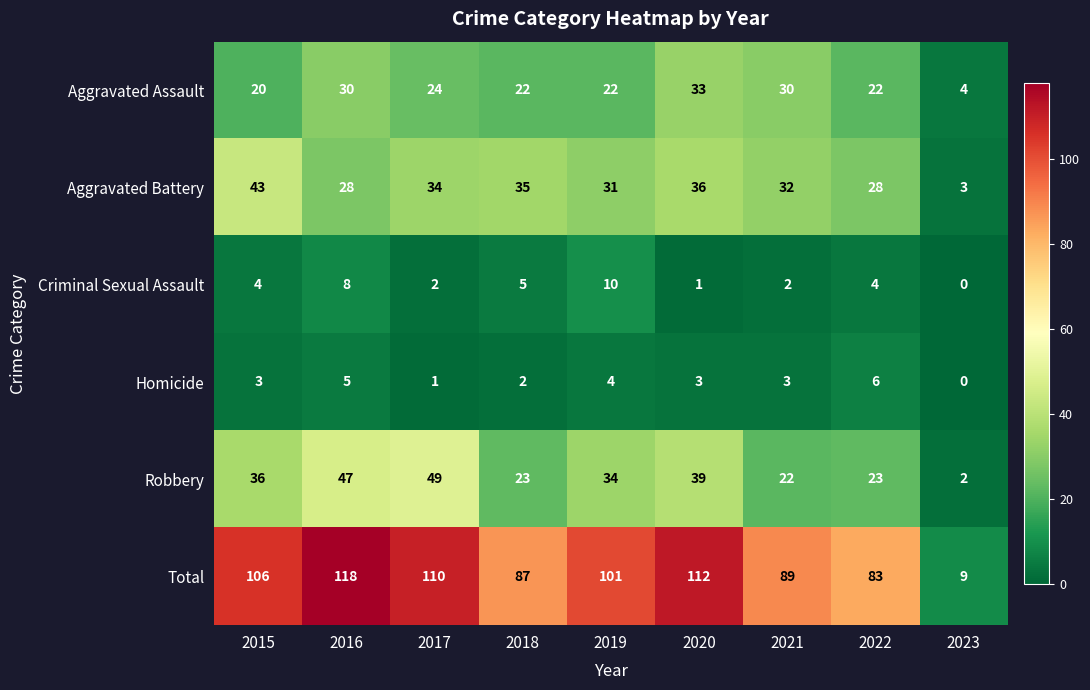

Between 2018 and 2019, which series saw the biggest shift?

Total